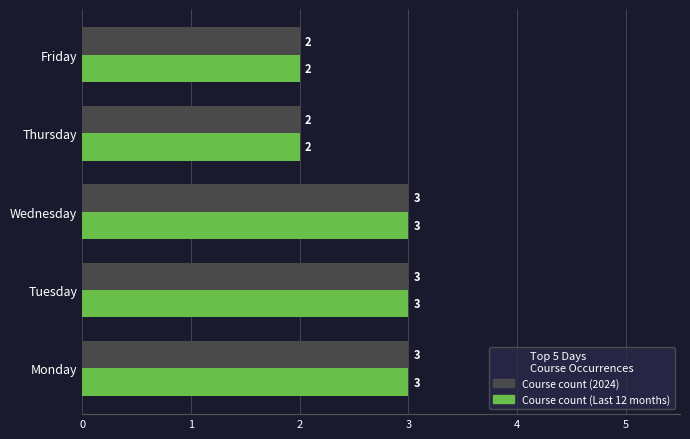

How many Course count (2024) values are between 2 and 3?

5